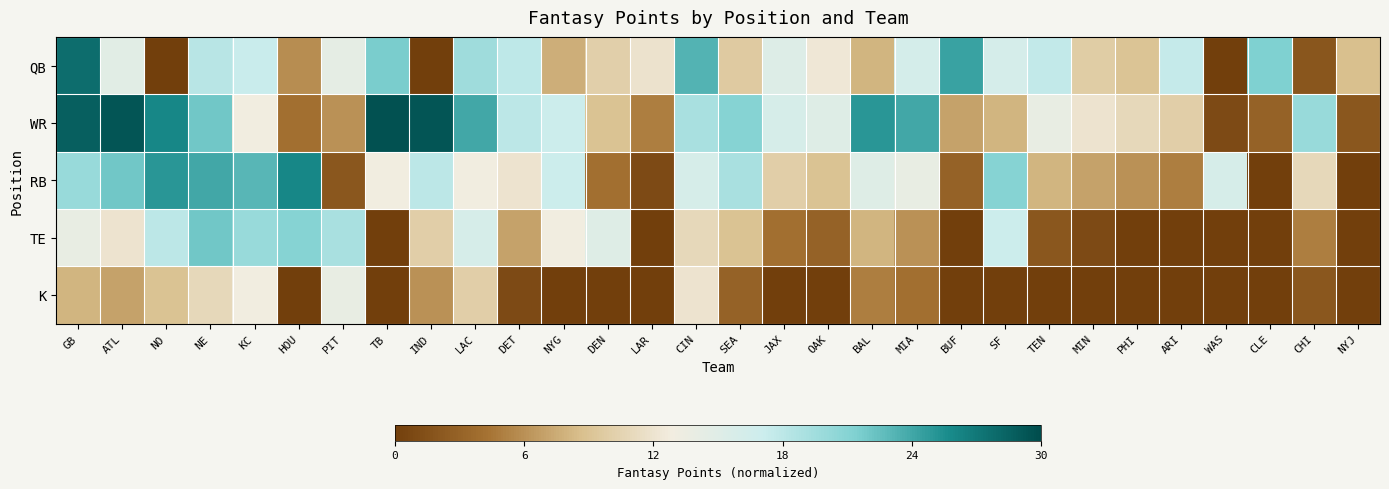

At which category is the sum across all series the highest?

GB